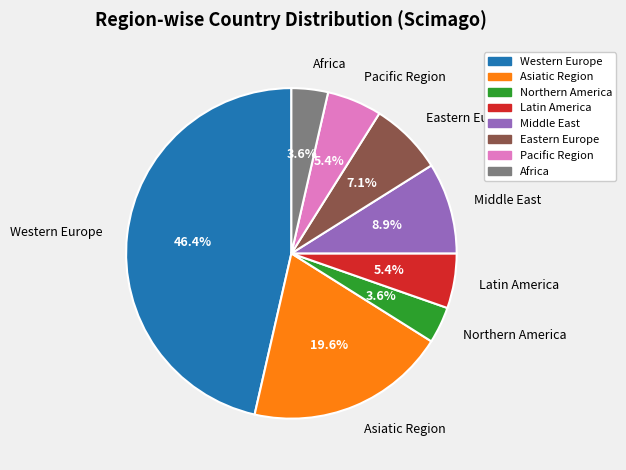

True or false: Eastern Europe accounts for 7% of the total.

True